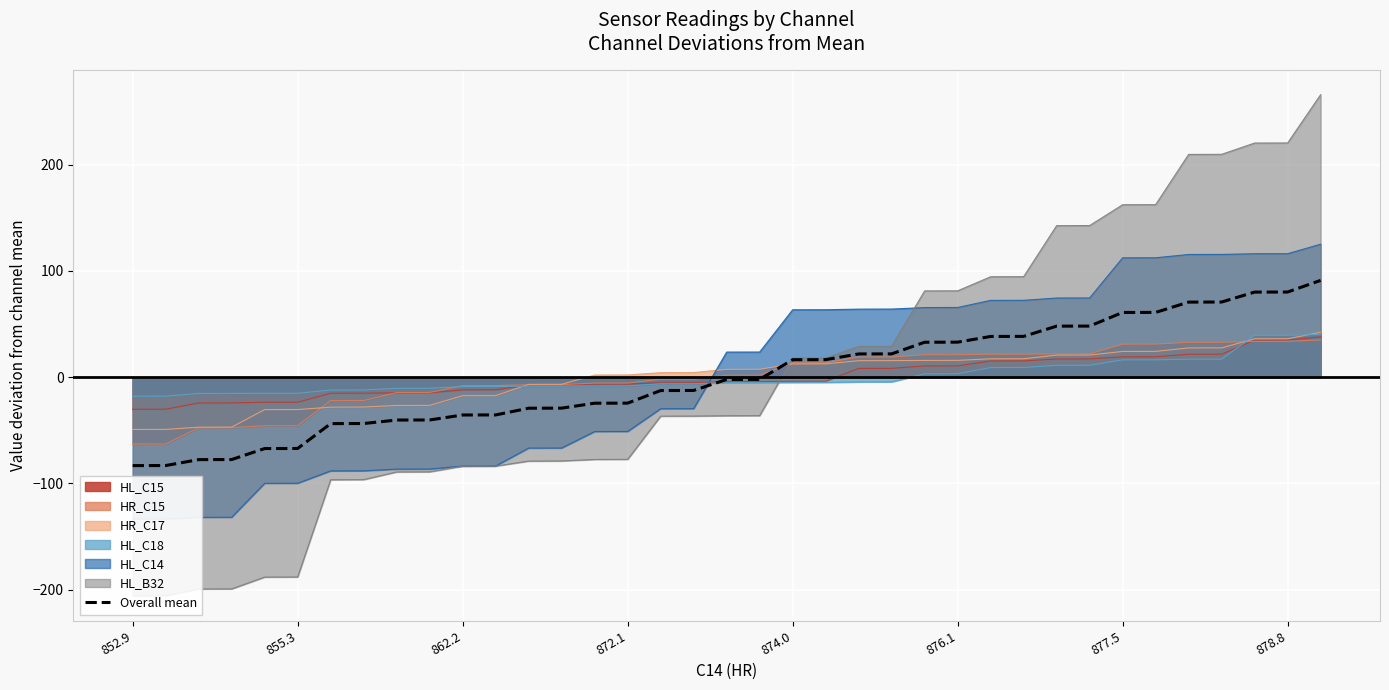

What is the difference between the values at 34 and 33?

9.4